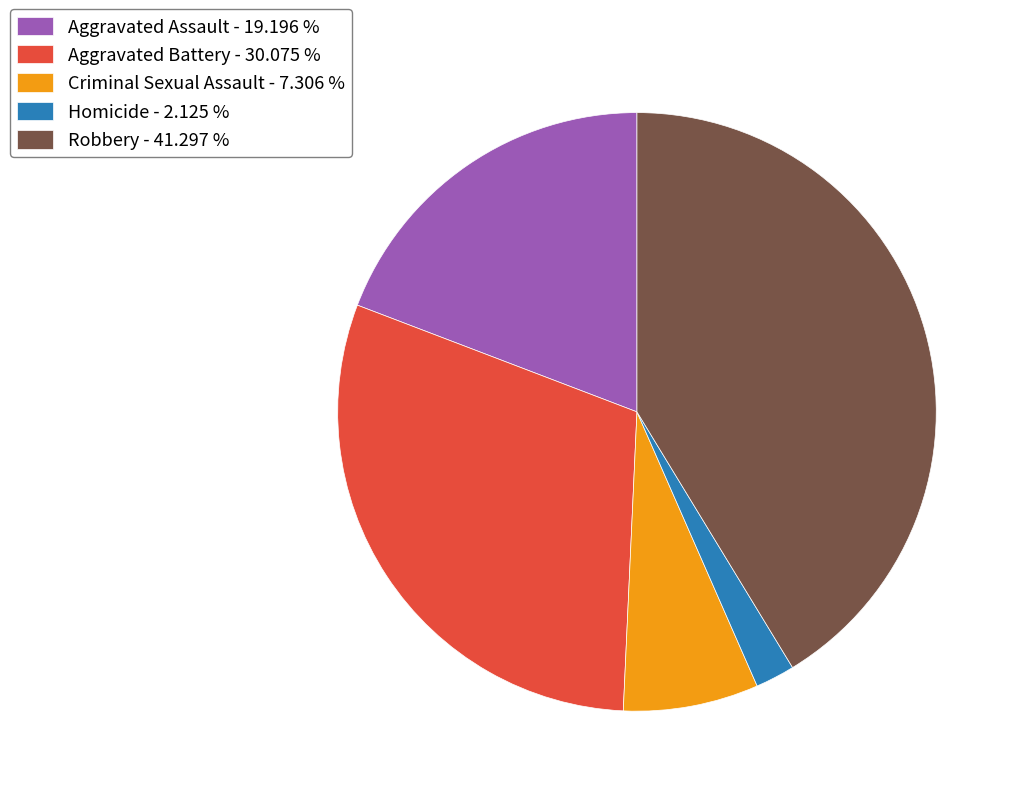

Combined, do Criminal Sexual Assault - 7.306 % and Homicide - 2.125 % account for over 50%?

No